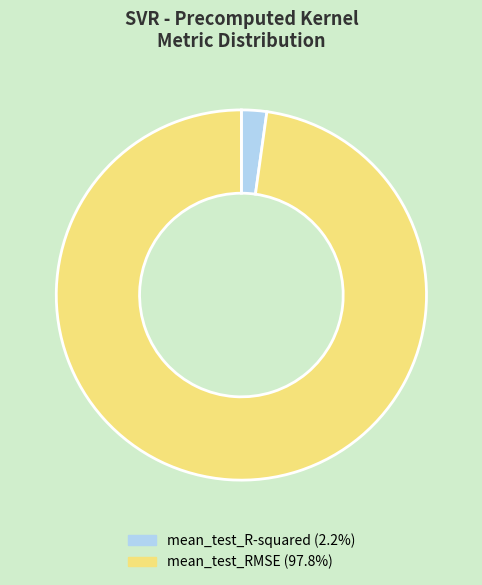

Is there a majority slice in this chart?

Yes